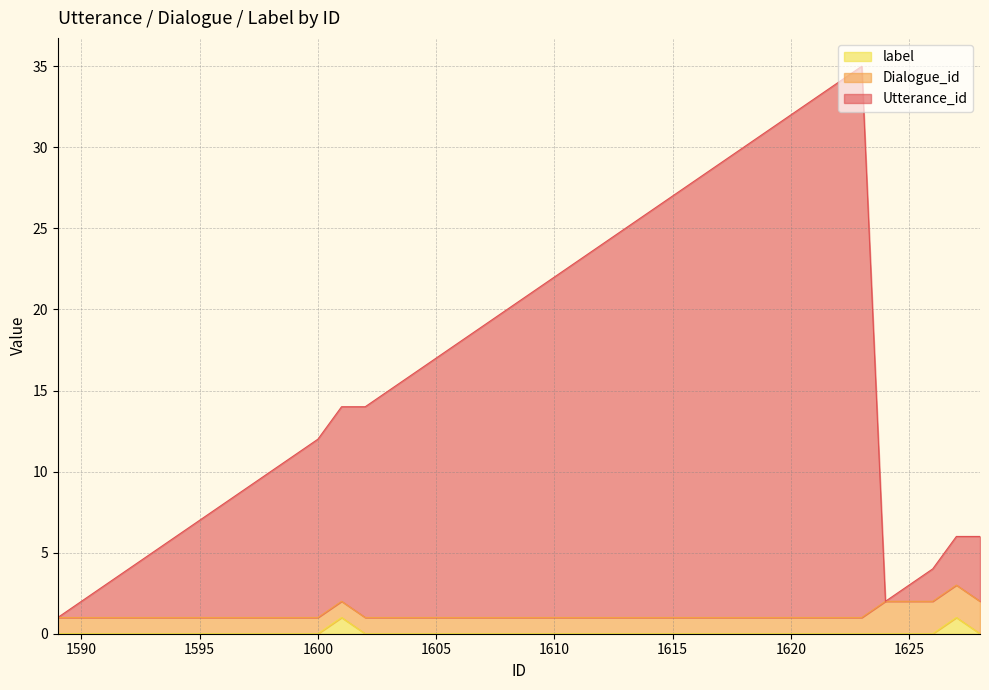

True or false: label has a value of 0 at 1600.

True